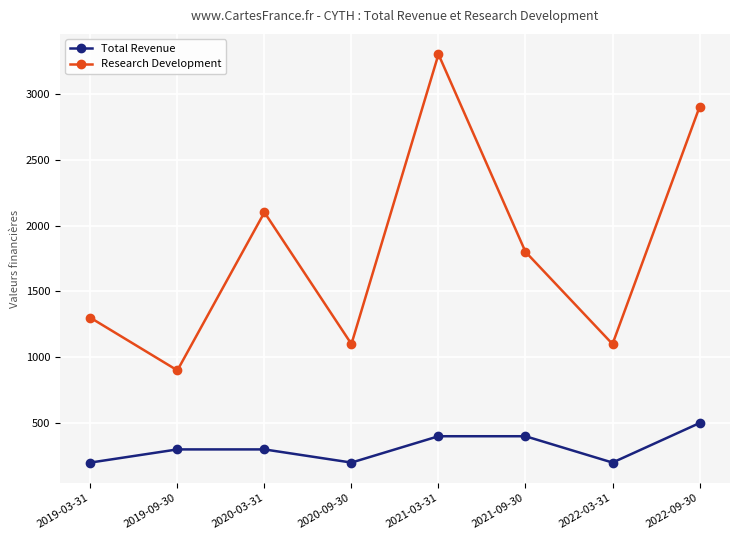

Reading left to right, transcribe all the data shown in this chart.

Total Revenue: 2019-03-31=200	2019-09-30=300	2020-03-31=300	2020-09-30=200	2021-03-31=400	2021-09-30=400	2022-03-31=200	2022-09-30=500
Research Development: 2019-03-31=1300	2019-09-30=900	2020-03-31=2100	2020-09-30=1100	2021-03-31=3300	2021-09-30=1800	2022-03-31=1100	2022-09-30=2900